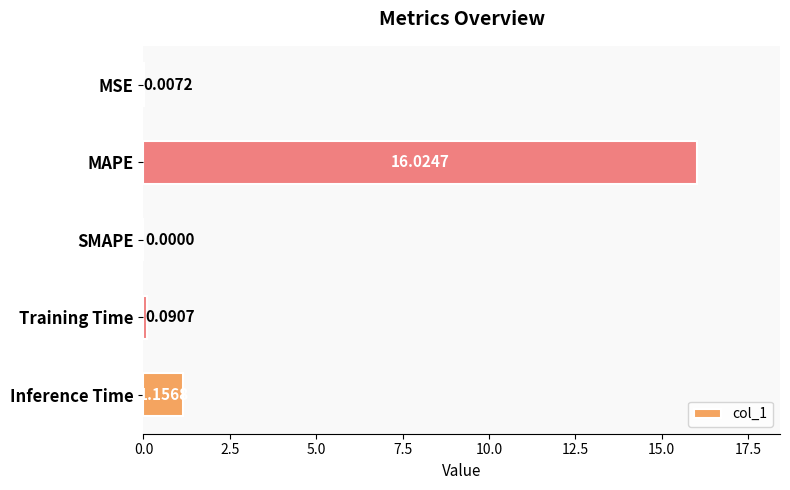

At which label is the value closest to 8?

Inference Time